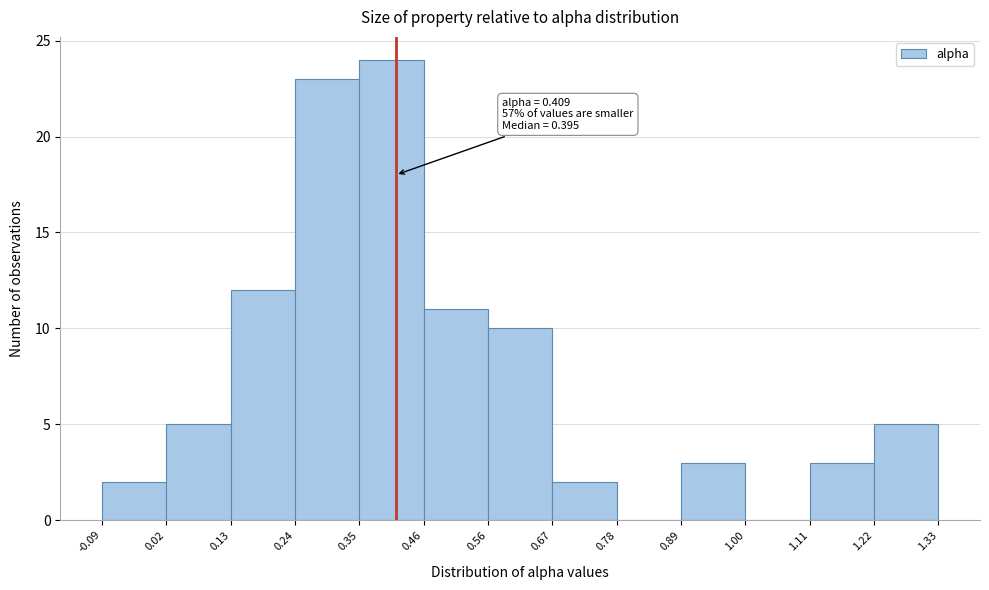

Which range on the x-axis has the tallest bar?

0.35 to 0.46